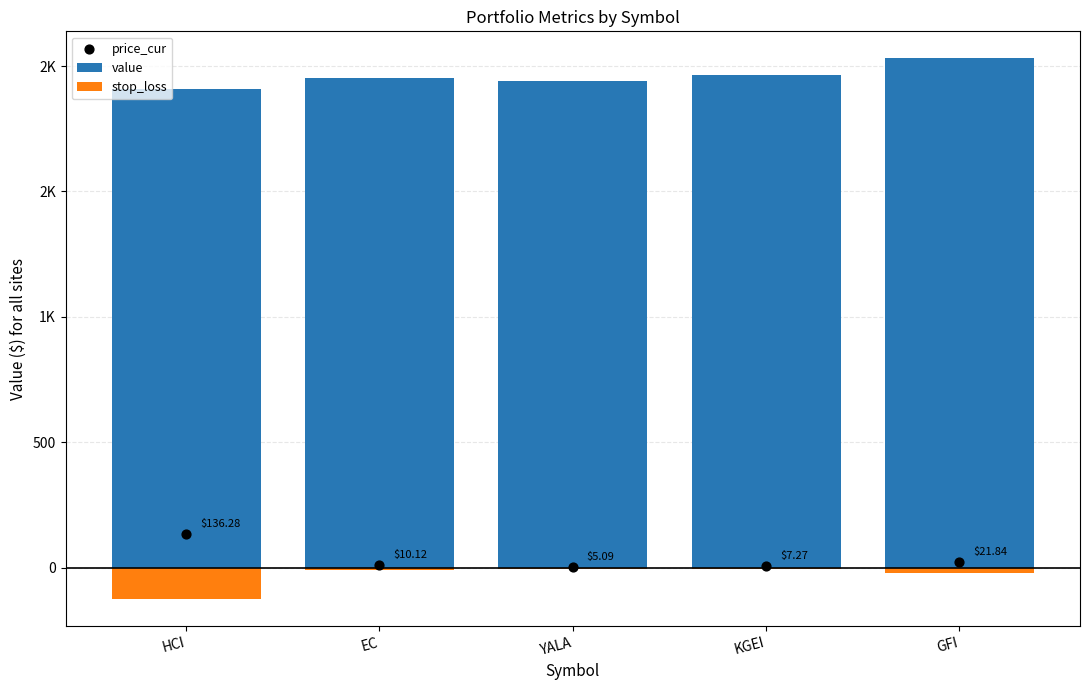

At which category is the sum across all series the highest?

GFI